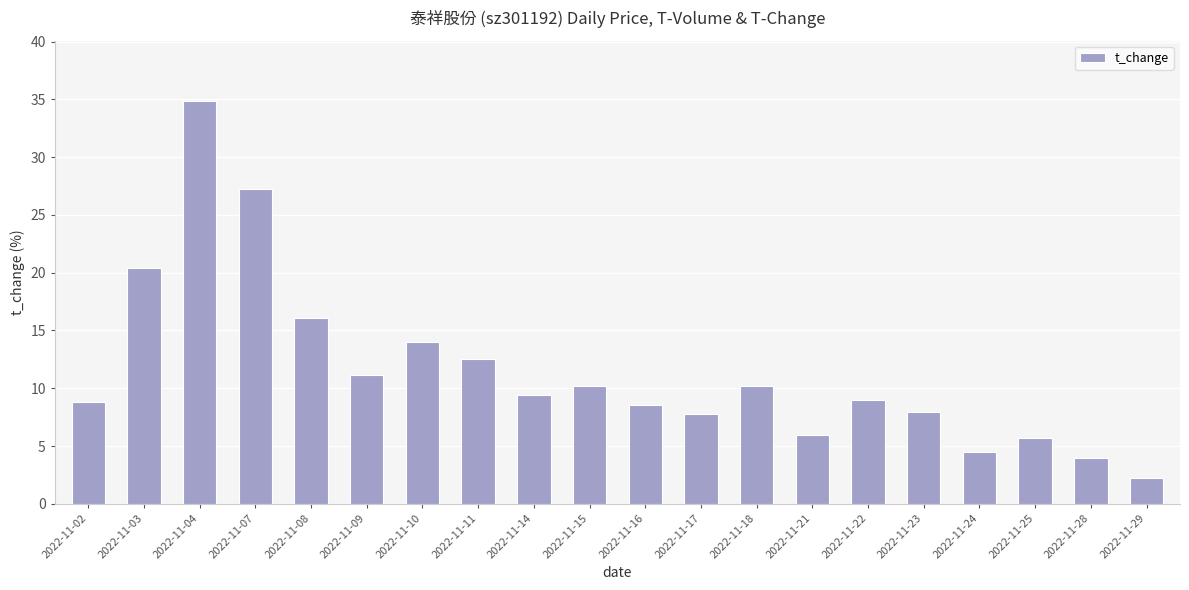

How many distinct data groups are displayed?

1